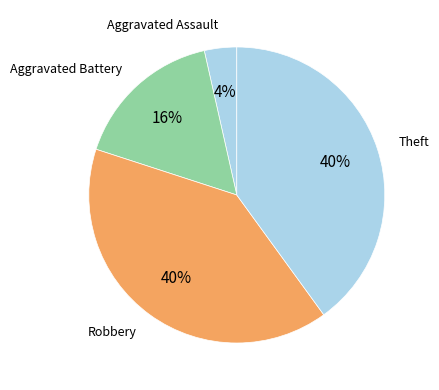

How many slices are in this pie chart?

4